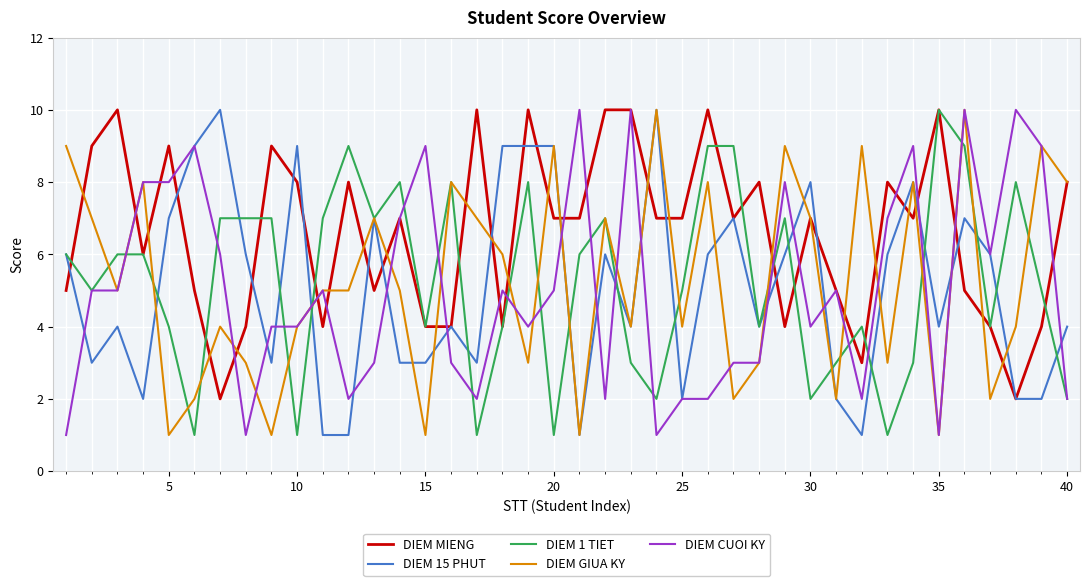

Reading left to right, extract all data points from this chart.

DIEM MIENG: 5	9	10	6	9	5	2	4	9	8	4	8	5	7	4	4	10	4	10	7	7	10	10	7	7	10	7	8	4	7	5	3	8	7	10	5	4	2	4	8
DIEM 15 PHUT: 6	3	4	2	7	9	10	6	3	9	1	1	7	3	3	4	3	9	9	9	1	6	4	10	2	6	7	4	6	8	2	1	6	8	4	7	6	2	2	4
DIEM 1 TIET: 6	5	6	6	4	1	7	7	7	1	7	9	7	8	4	8	1	4	8	1	6	7	3	2	5	9	9	4	7	2	3	4	1	3	10	9	4	8	5	2
DIEM GIUA KY: 9	7	5	8	1	2	4	3	1	4	5	5	7	5	1	8	7	6	3	9	1	7	4	10	4	8	2	3	9	7	2	9	3	8	1	10	2	4	9	8
DIEM CUOI KY: 1	5	5	8	8	9	6	1	4	4	5	2	3	7	9	3	2	5	4	5	10	2	10	1	2	2	3	3	8	4	5	2	7	9	1	10	6	10	9	2